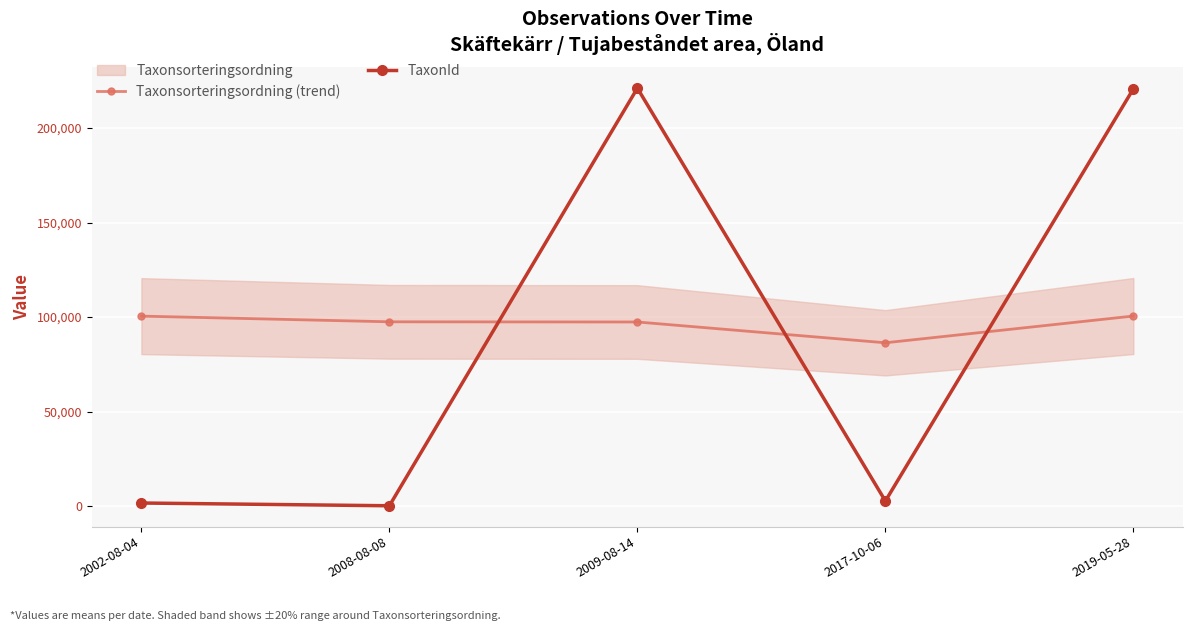

In Taxonsorteringsordning (trend), how many points are lower than both neighbors (excluding endpoints)?

1